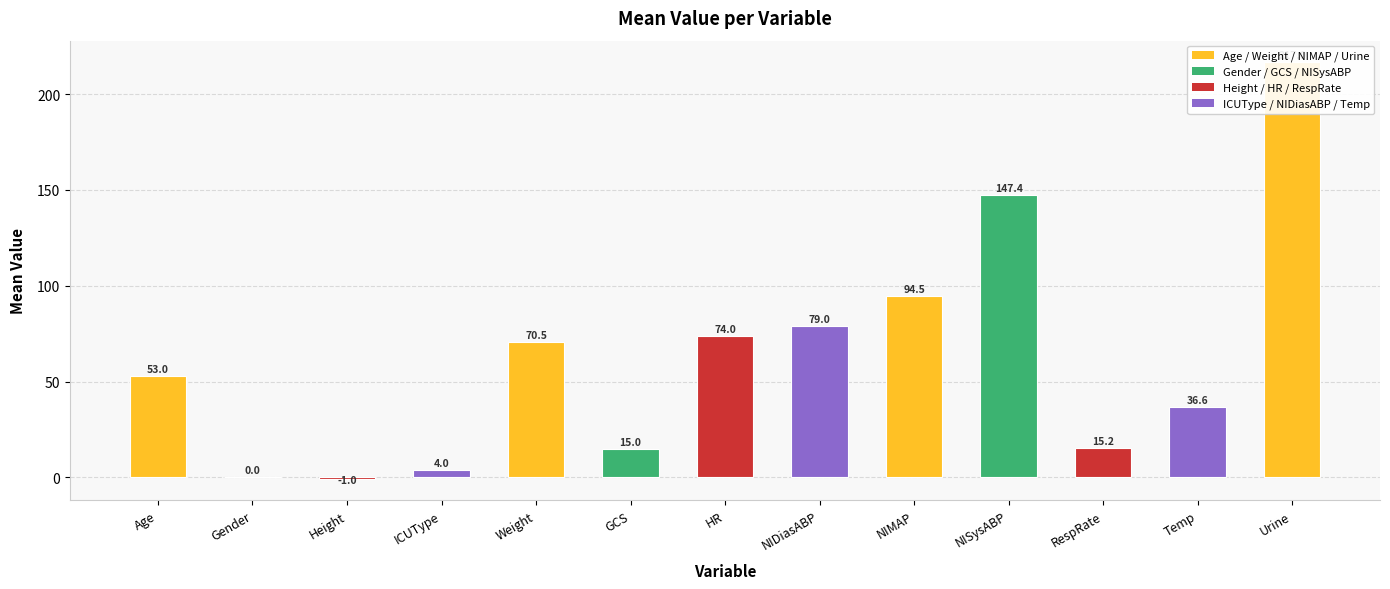

How many values are below zero?

1